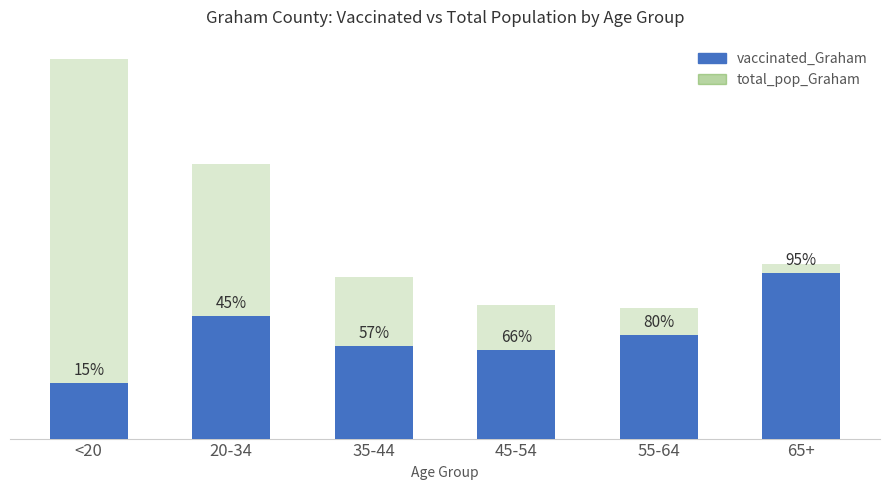

Rank the series at 20-34 from lowest to highest value.

vaccinated_Graham, total_pop_Graham